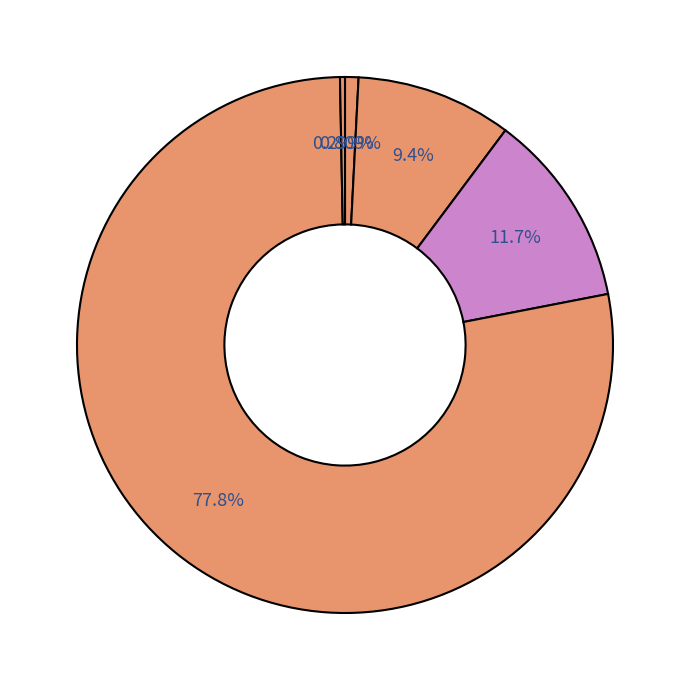

What is the majority slice?

Training Time